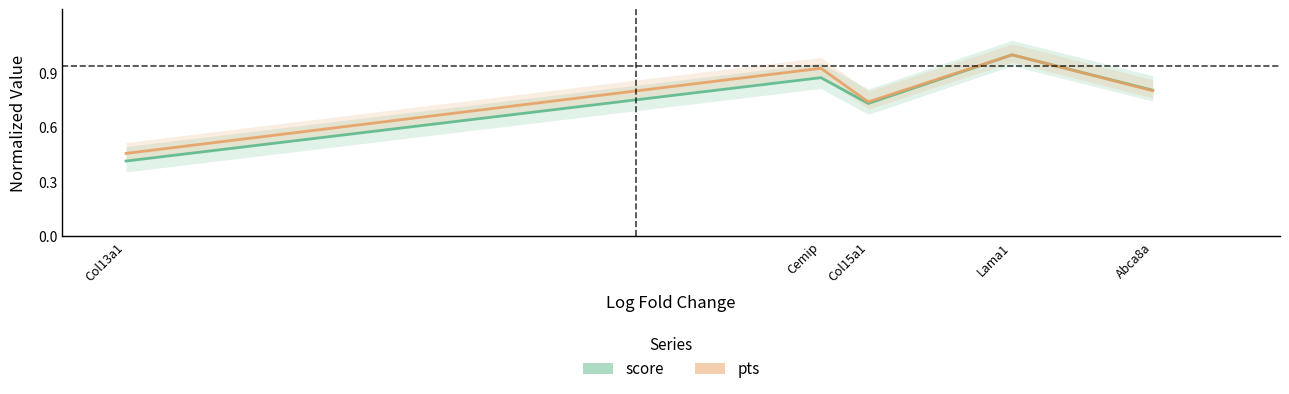

At which category does pts reach its first local valley?

Col15a1